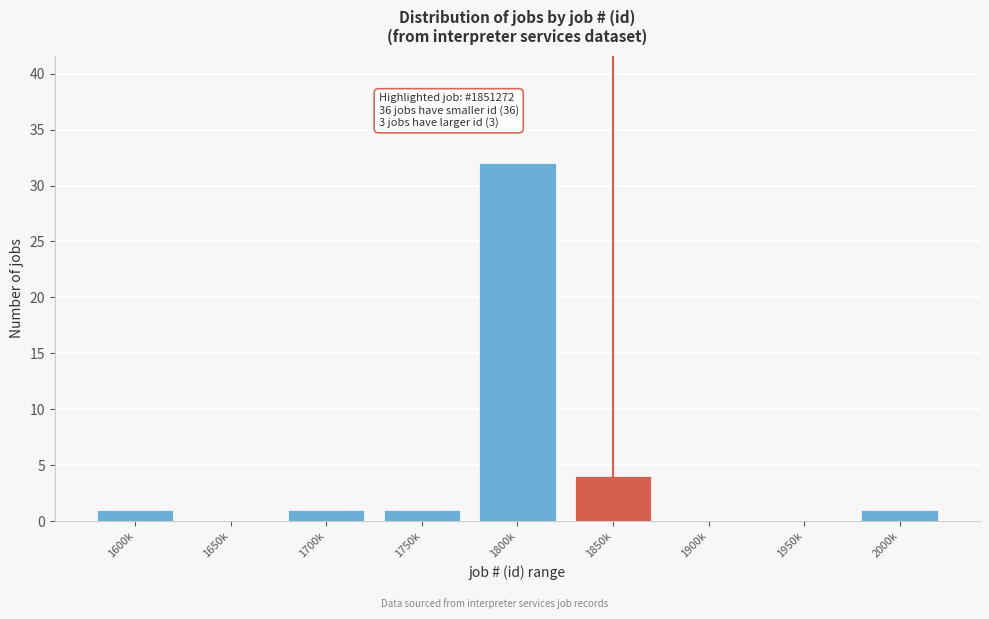

Reading right to left, transcribe all the data shown in this chart.

2000k=1	1950k=0	1900k=0	1850k=4	1800k=32	1750k=1	1700k=1	1650k=0	1600k=1